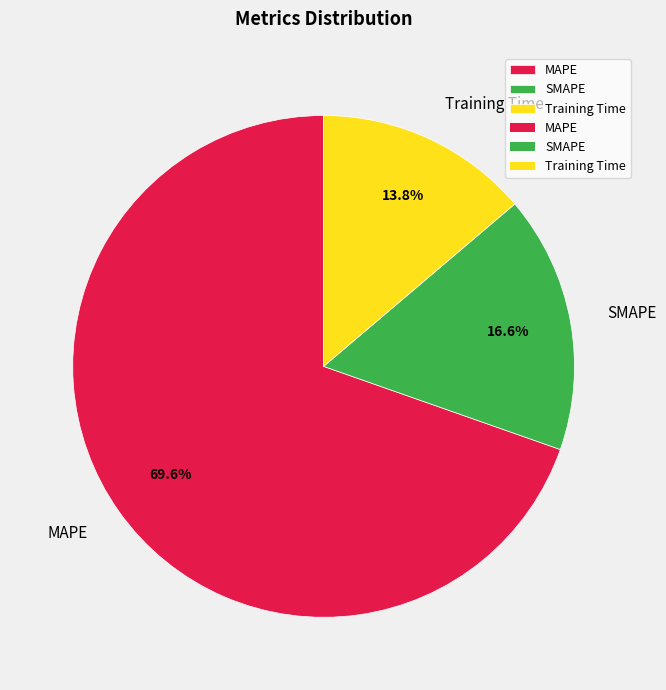

Rank the categories by value from highest to lowest.

MAPE, SMAPE, Training Time